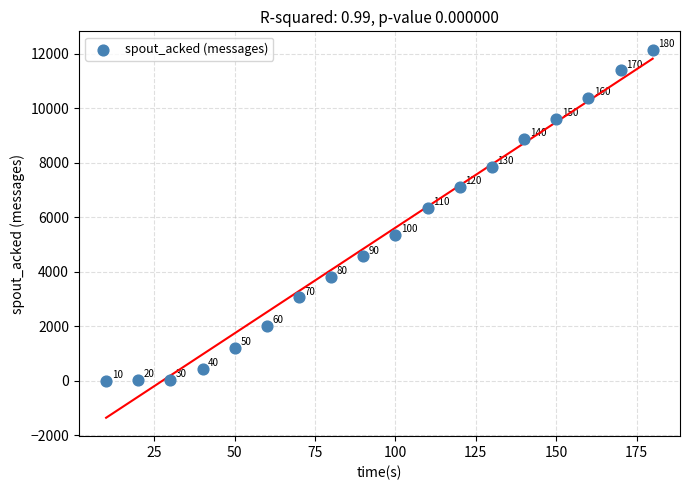

What is the range of X values (max minus min)?

170